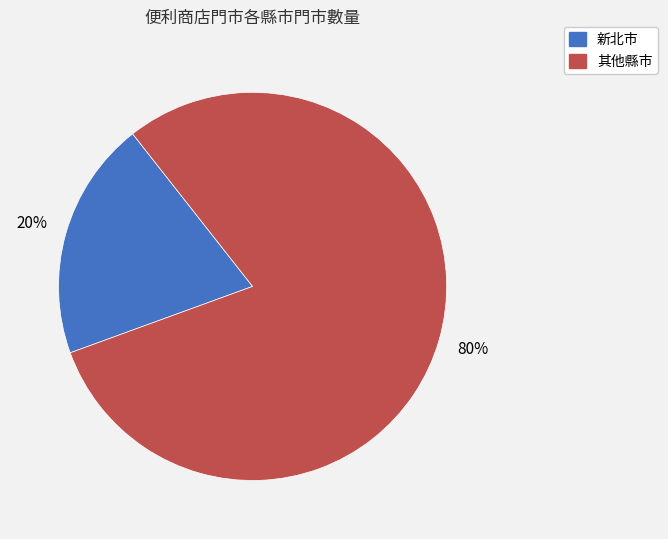

Is there a majority slice in this chart?

Yes